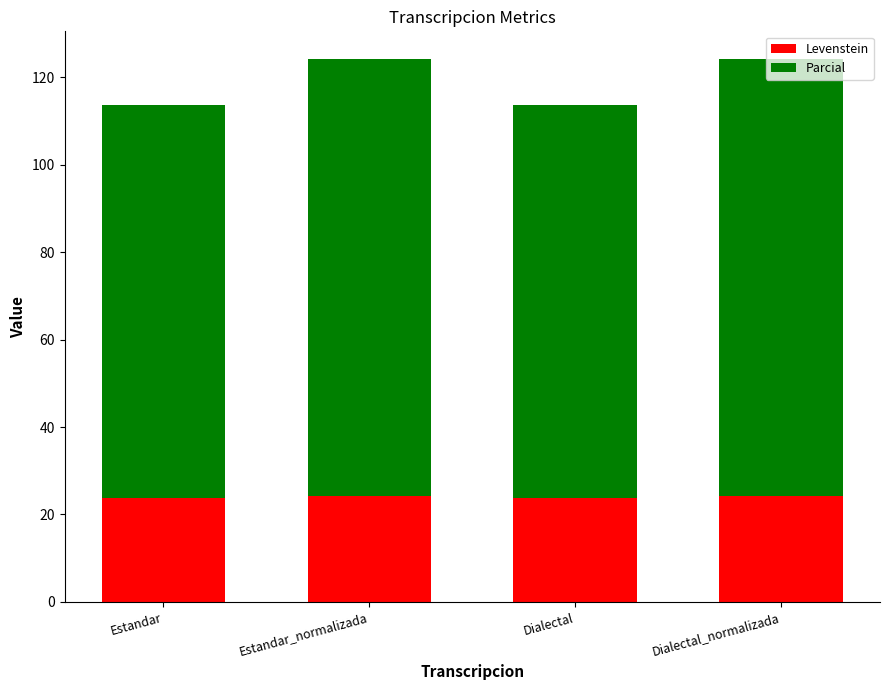

What is the sum of all Levenstein values?

96.0